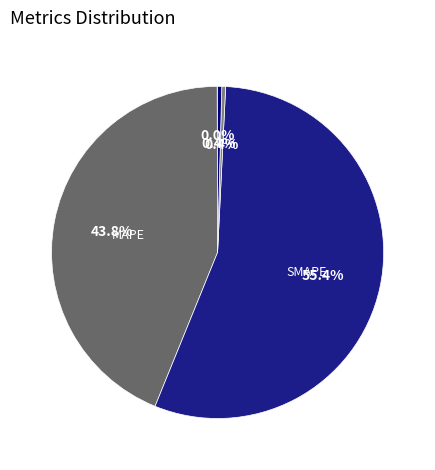

How many slices are in this pie chart?

5